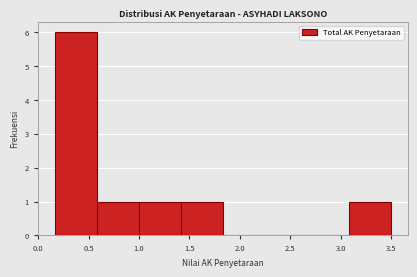

What is the height of the bar covering 0.15 to 0.60 on the x-axis? Neither the bar edges nor the heights are printed on the chart, so give them approximately, as read against the axes.

6